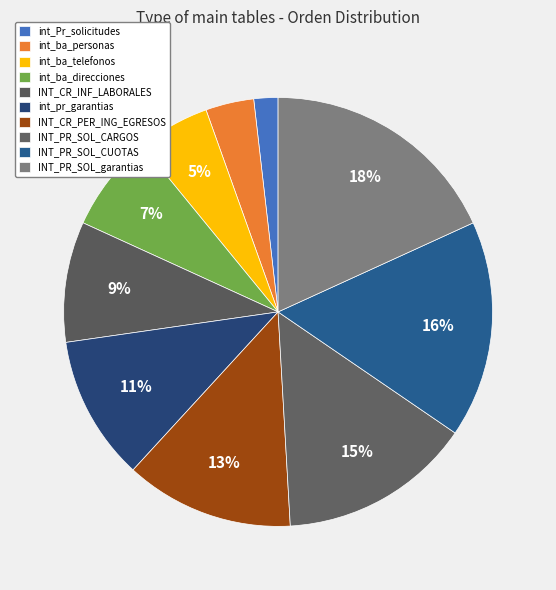

To the nearest percent, what is the difference between the largest and smallest slice percentages?

16%